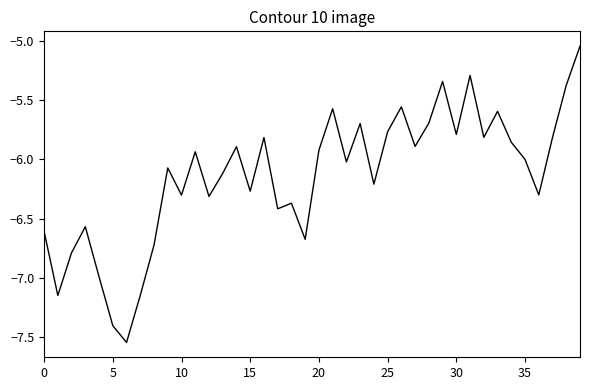

What is the difference between the maximum and minimum values?

2.5